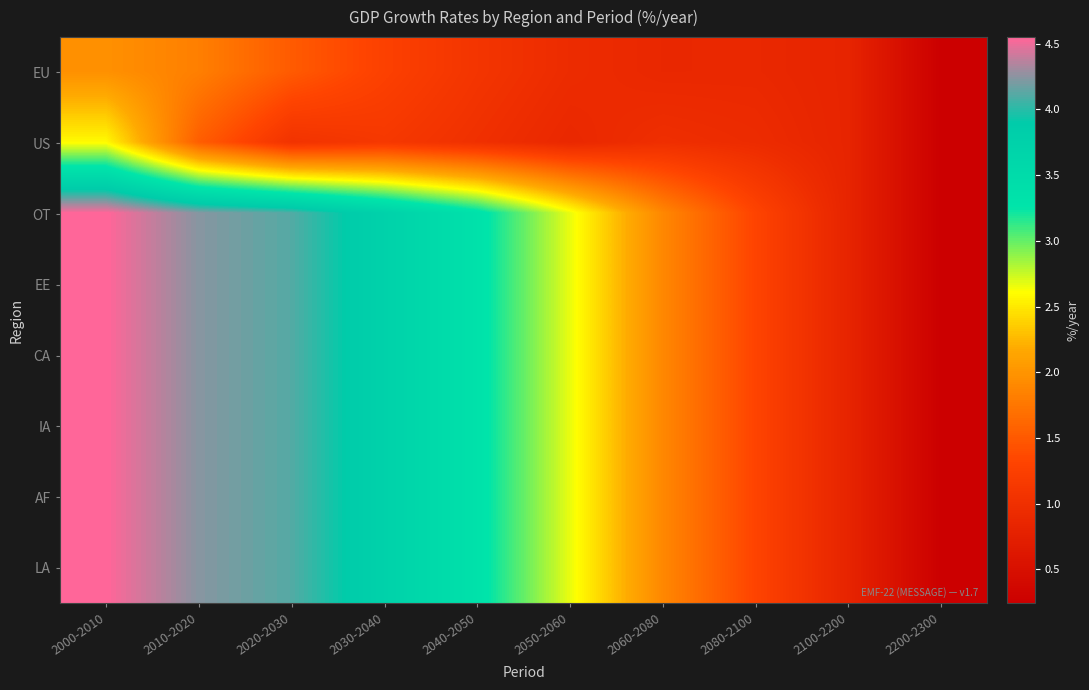

At how many categories does at least one series exceed 3?

5